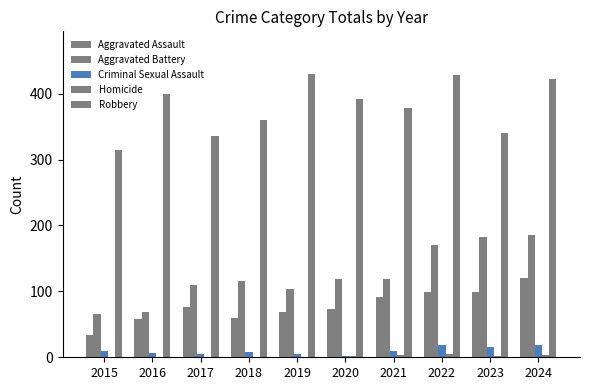

Are the bars horizontal?

No